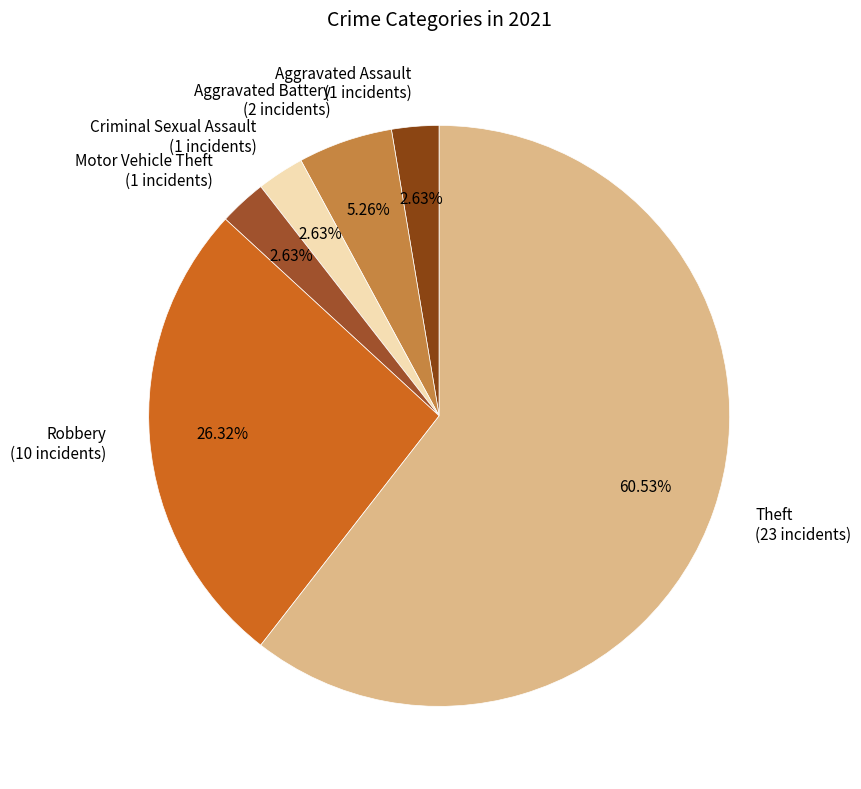

What is the ratio of the value at Criminal Sexual Assault to the value at Motor Vehicle Theft?

1.0